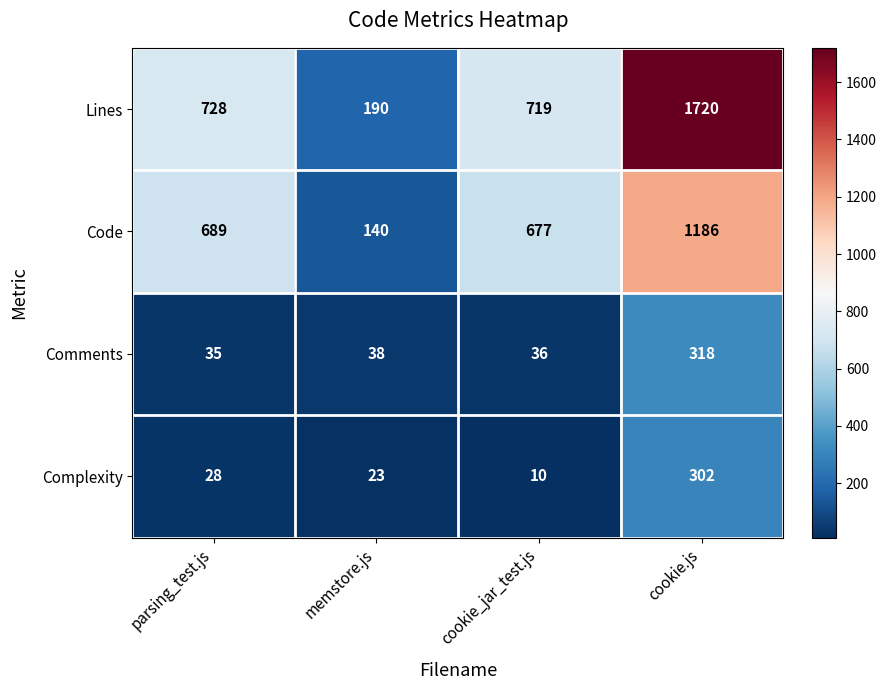

At how many categories does at least one series exceed 1281?

1